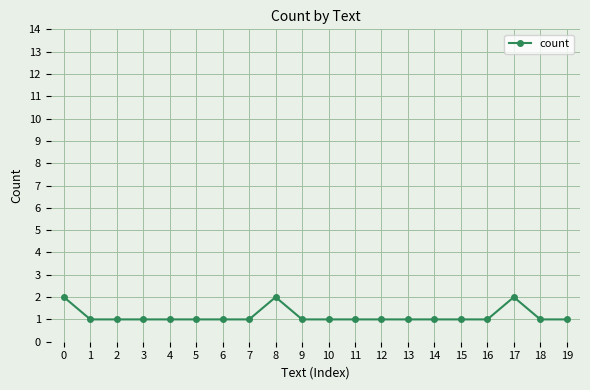

What is the maximum value shown in the chart?

2